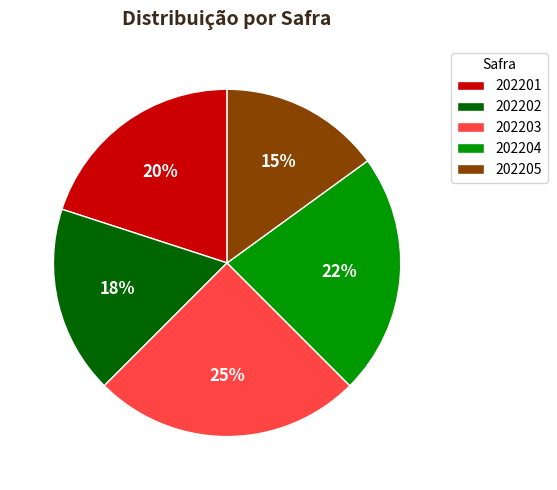

Does any single category account for the majority?

No